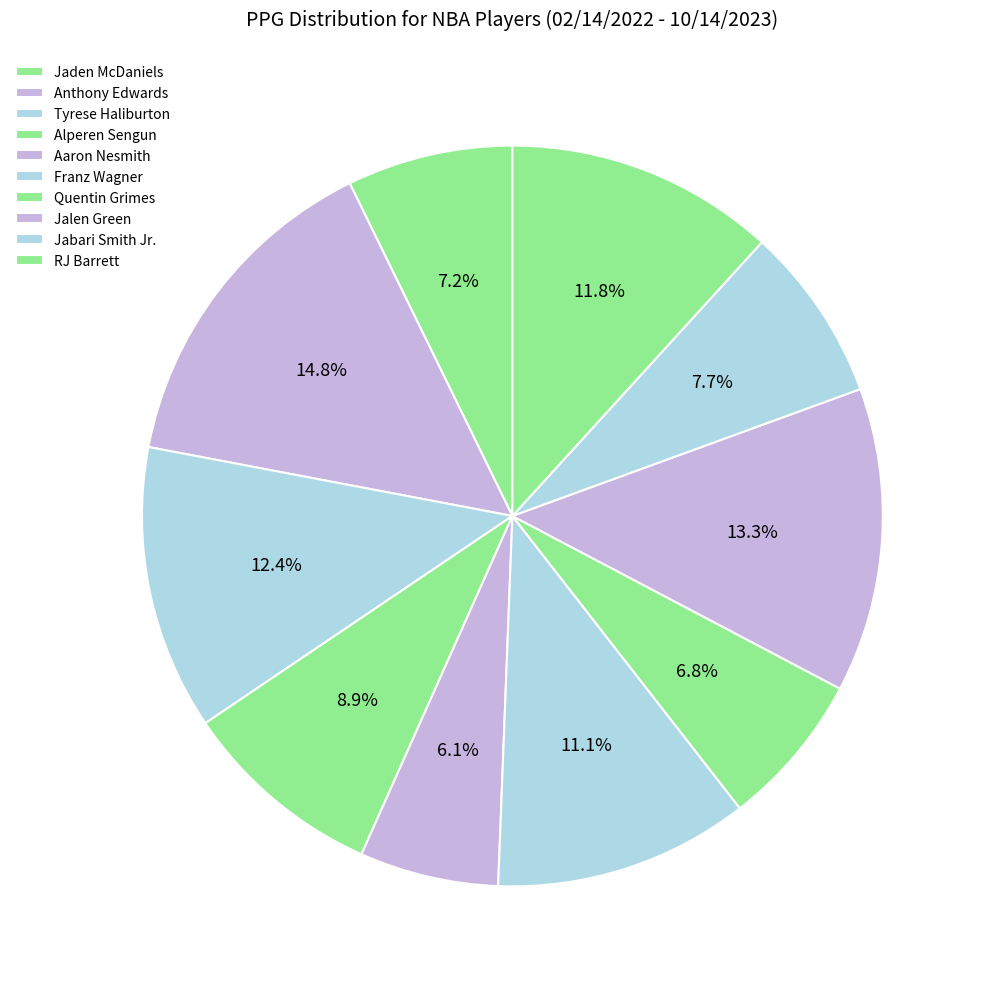

To the nearest percent, what portion does Aaron Nesmith represent?

6%